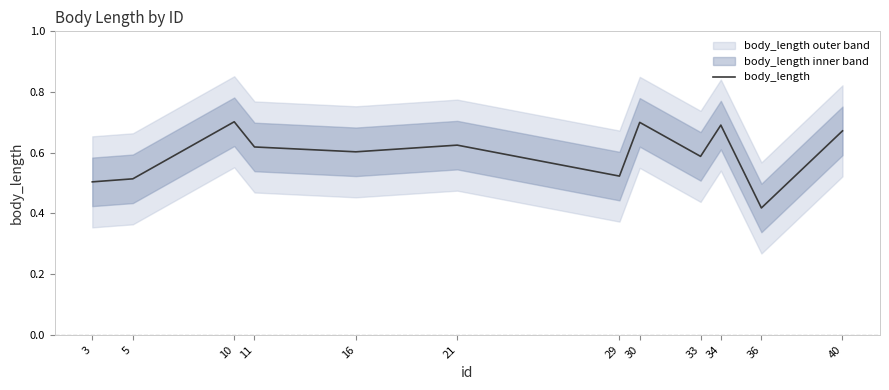

Reading left to right, extract all data points from this chart.

0.5	0.5	0.7	0.6	0.6	0.6	0.5	0.7	0.6	0.7	0.4	0.7